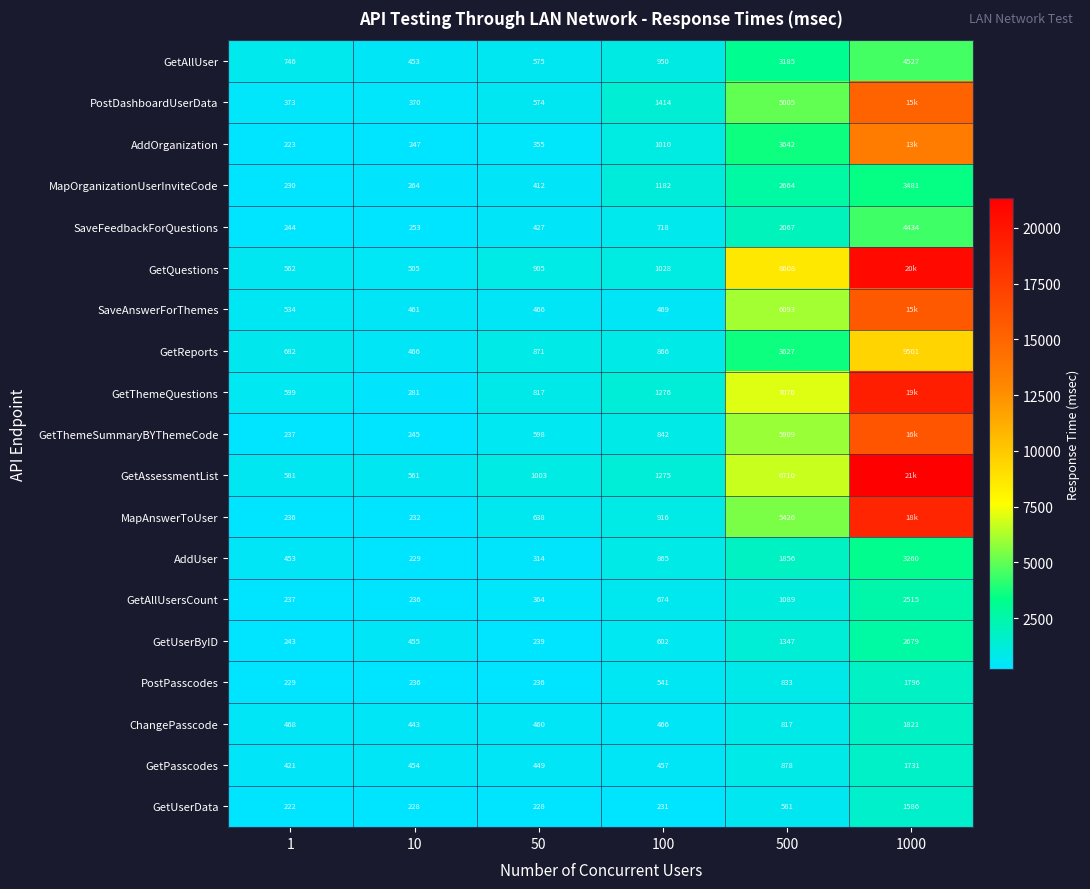

Read the GetPasscodes value at 10.

454